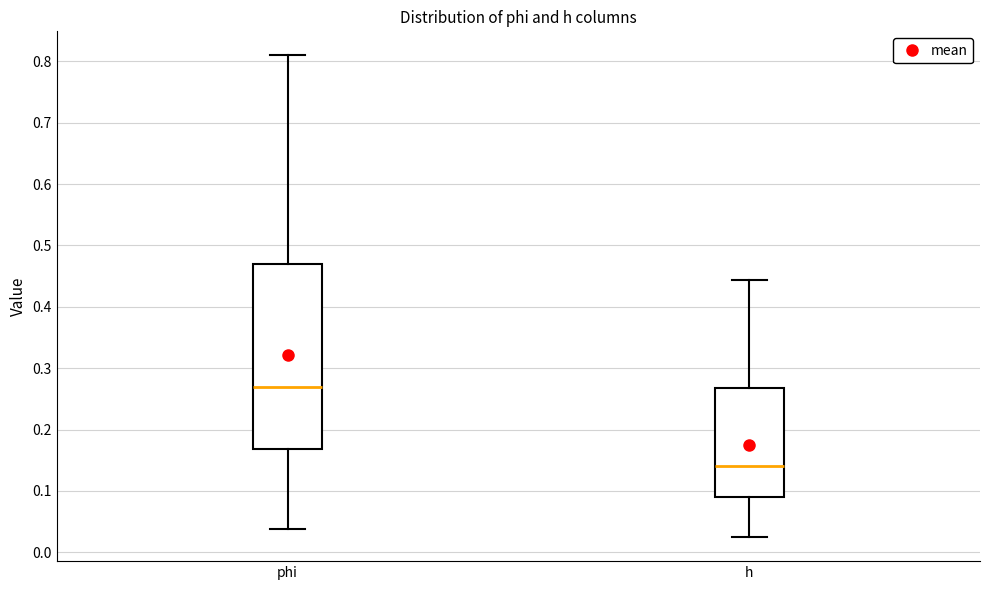

Where does the upper whisker of the box for h end on the y-axis? The values are not printed on the chart, so give them approximately, as read against the axis.

0.44